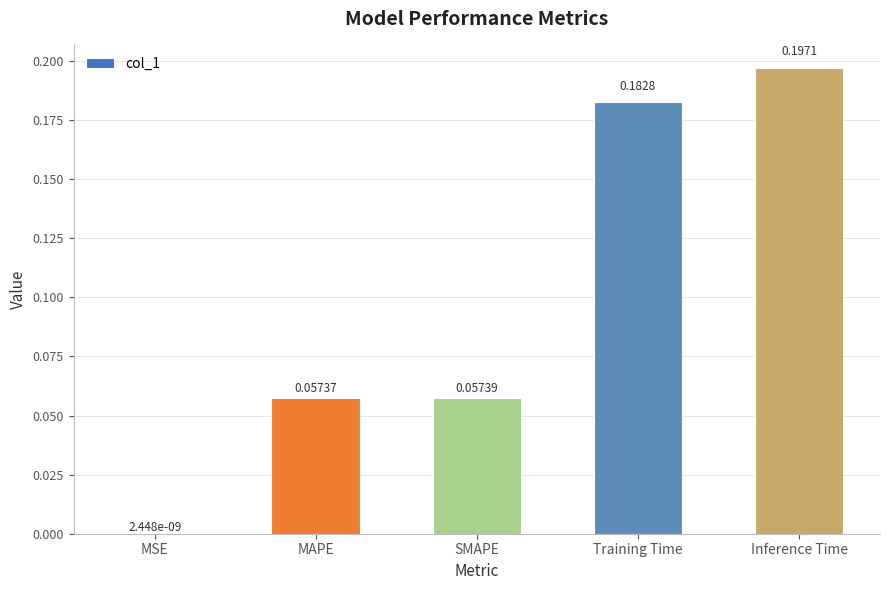

Which label corresponds to the largest value in the chart?

Inference Time